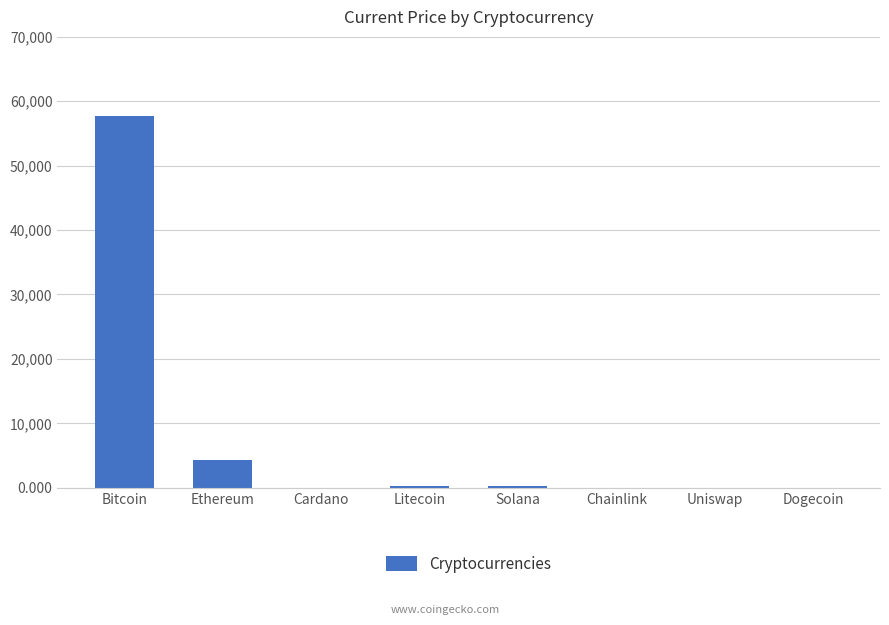

The value at Ethereum is 4321.4. True or false?

True